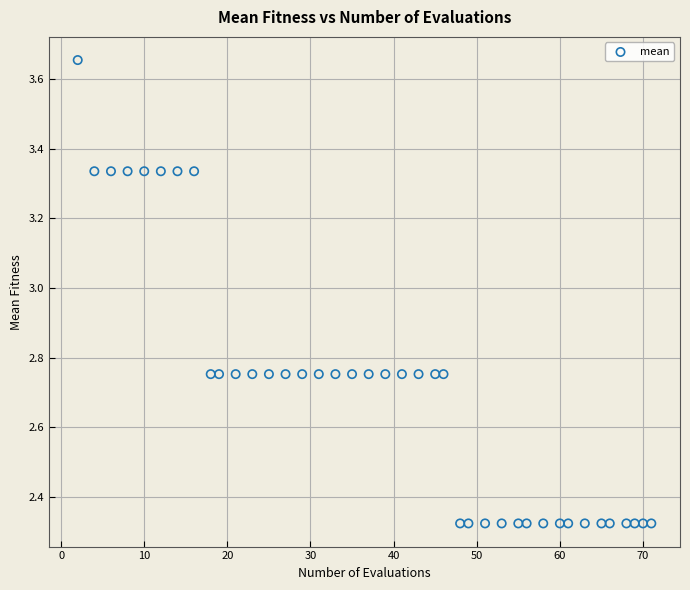

What is the range of Y values (max minus min)?

1.3